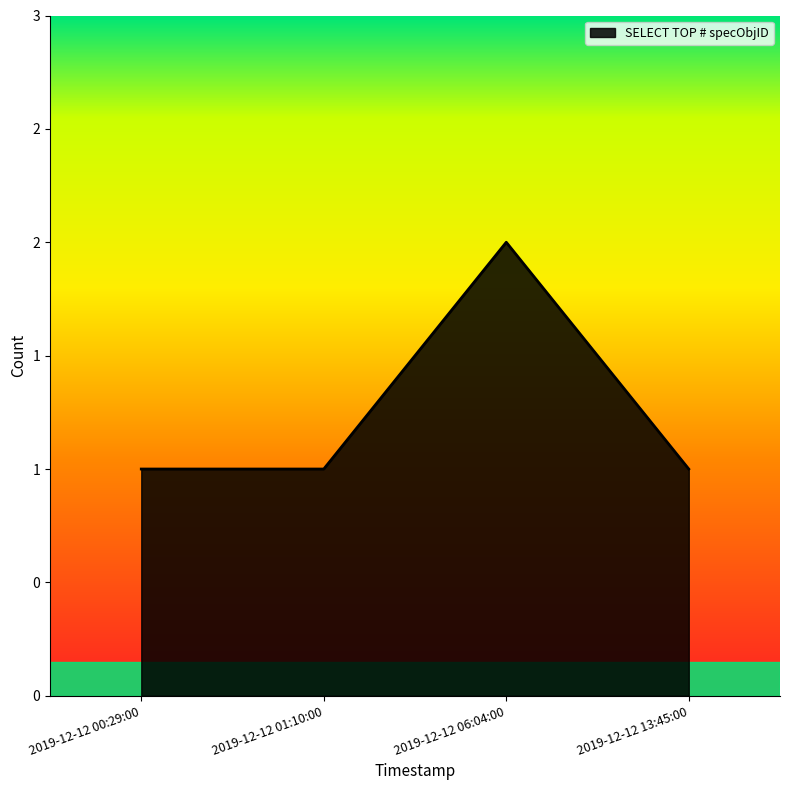

Where is the data nearest to the value 1?

2019-12-12 00:29:00